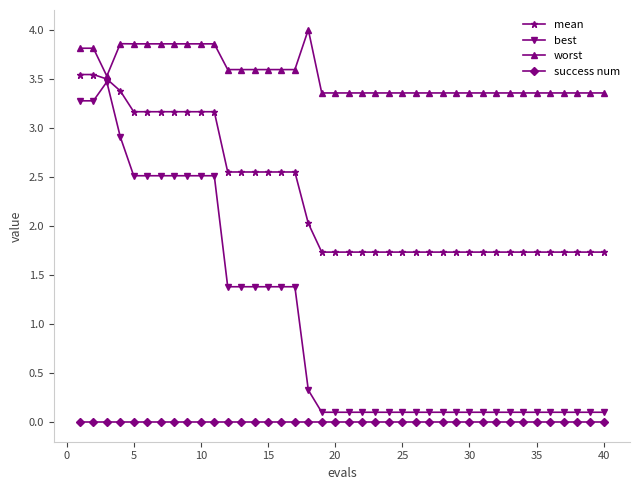

What is the value of the mean point at the 7th from the left?

3.2